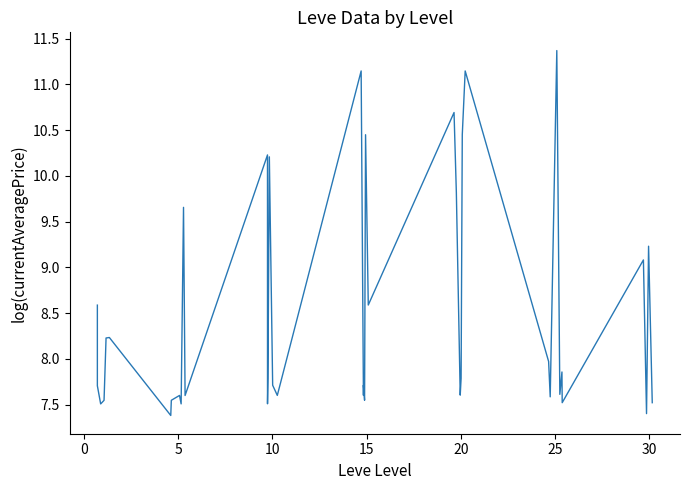

What is the difference between the maximum and minimum values?

4.0